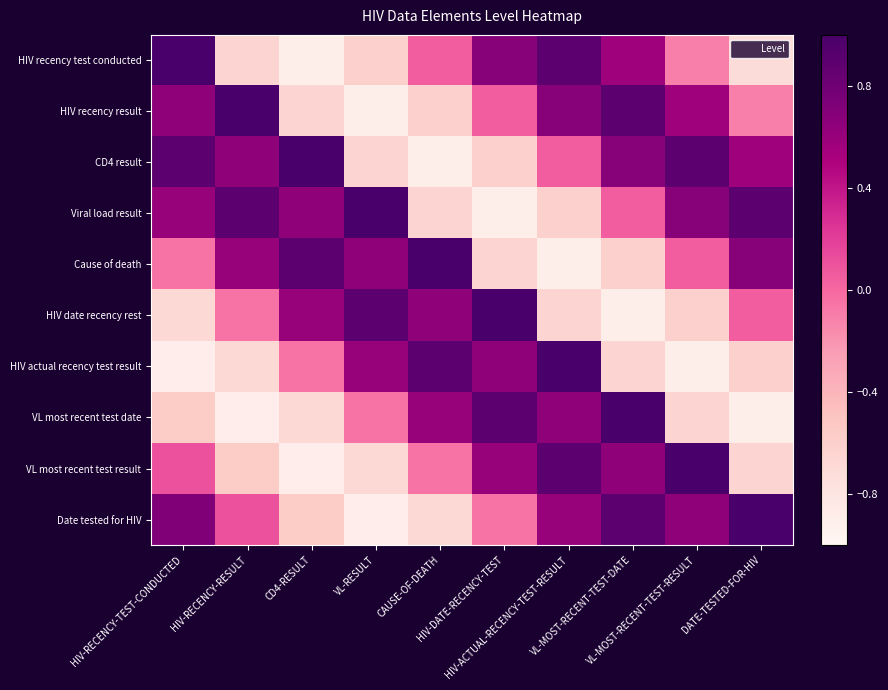

Count the number of categories in the chart.

10